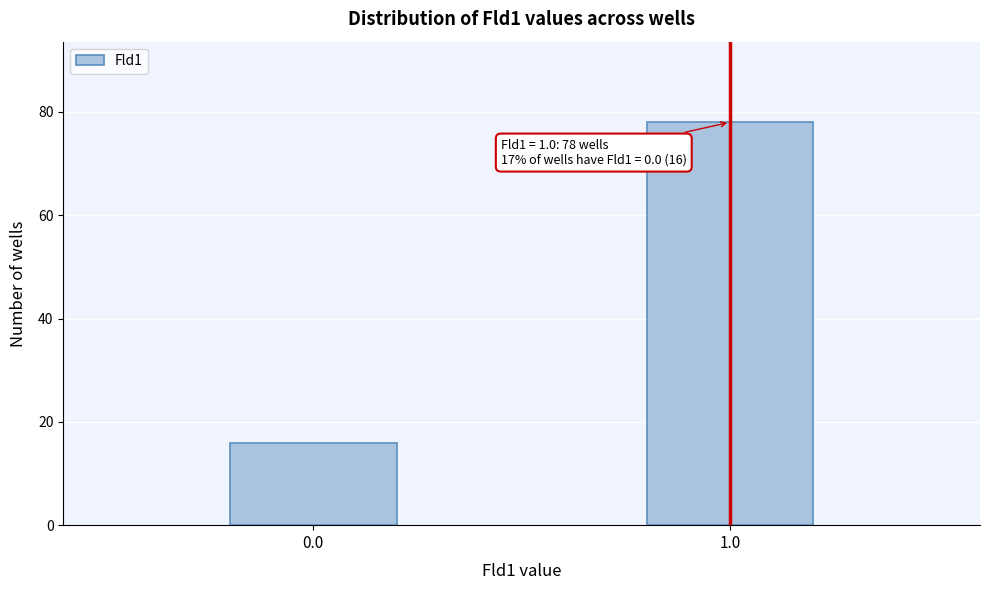

Reading left to right, transcribe all the data shown in this chart.

16	78